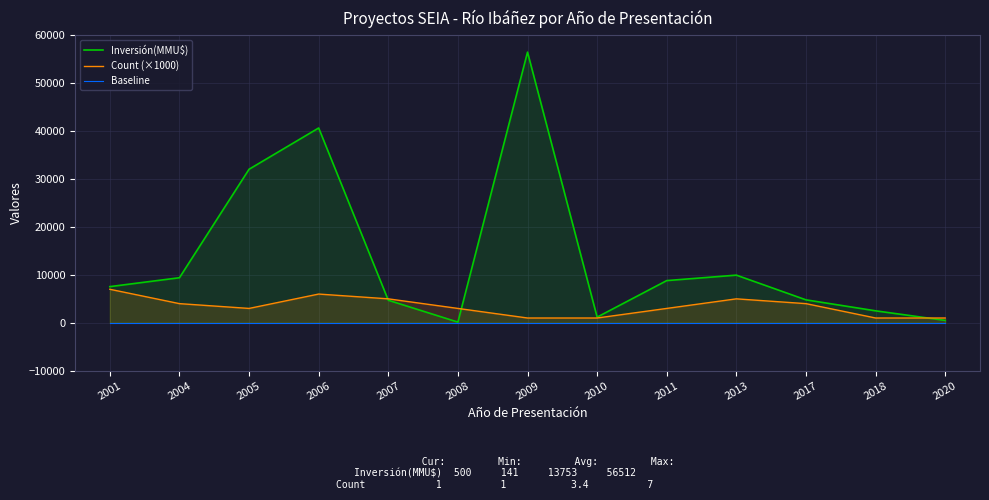

Reading left to right, list all the values displayed in this chart.

Inversión(MMU$): 2001=7550	2004=9410	2005=32059	2006=40673	2007=4710	2008=141	2009=56512	2010=1180	2011=8812	2013=9950	2017=4791	2018=2500	2020=500
Count (×1000): 2001=7000	2004=4000	2005=3000	2006=6000	2007=5000	2008=3000	2009=1000	2010=1000	2011=3000	2013=5000	2017=4000	2018=1000	2020=1000
Baseline: 2001=0	2004=0	2005=0	2006=0	2007=0	2008=0	2009=0	2010=0	2011=0	2013=0	2017=0	2018=0	2020=0